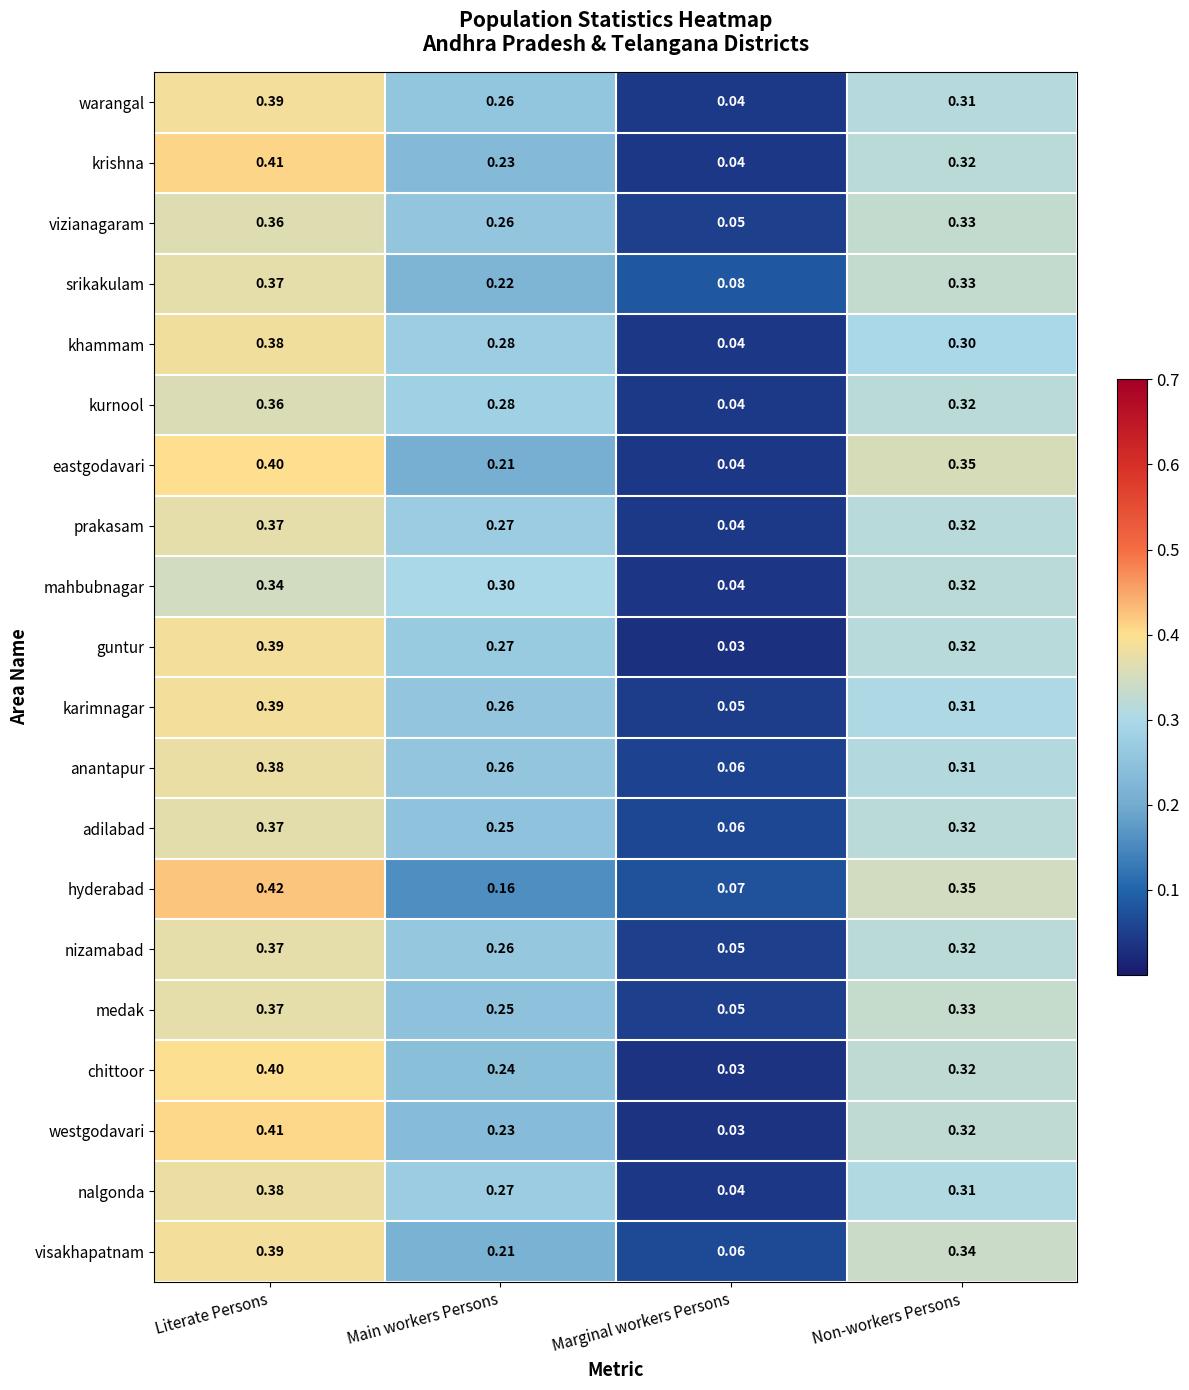

Between Main workers Persons and Marginal workers Persons, which series saw the biggest shift?

mahbubnagar